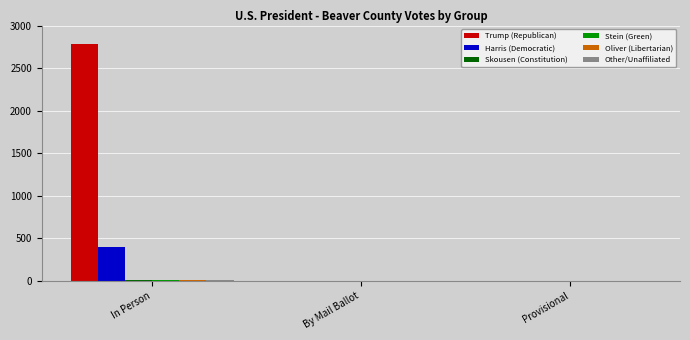

Are the bars grouped side by side (vs. stacked)?

Yes